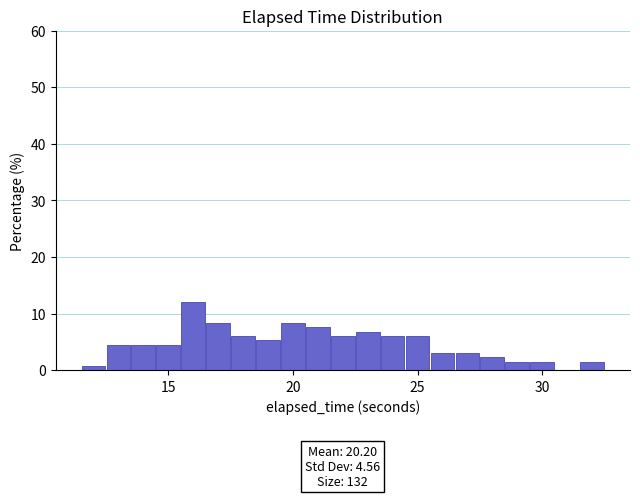

Around what value on the x-axis is the tallest bar? Give the approximate position of its centre, as read against the axis.

16.0